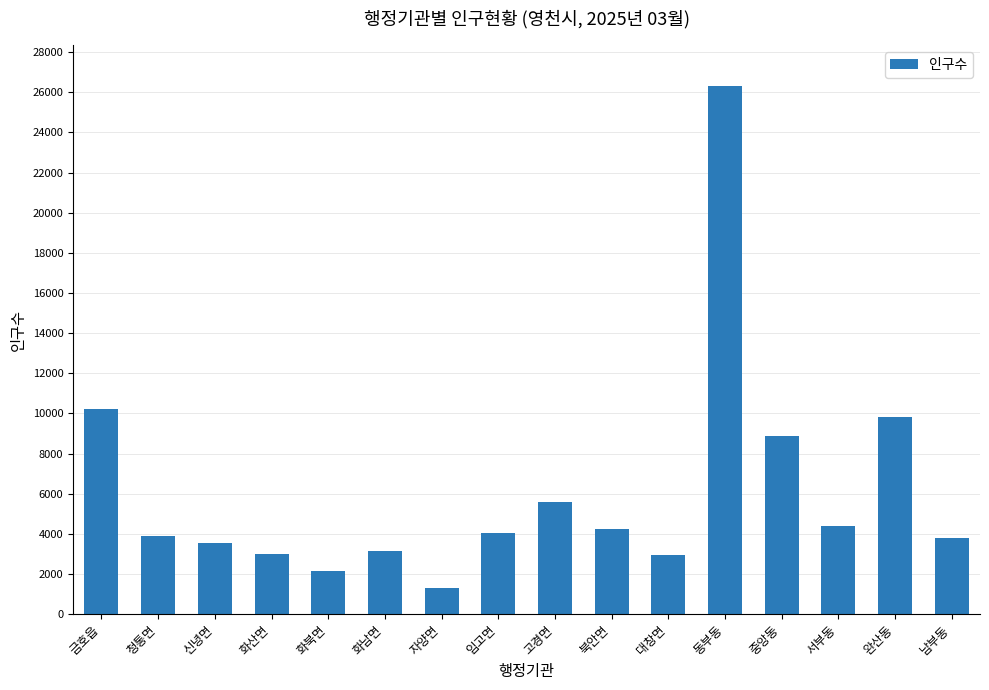

Is it true that the value at 북안면 is 4256?

True